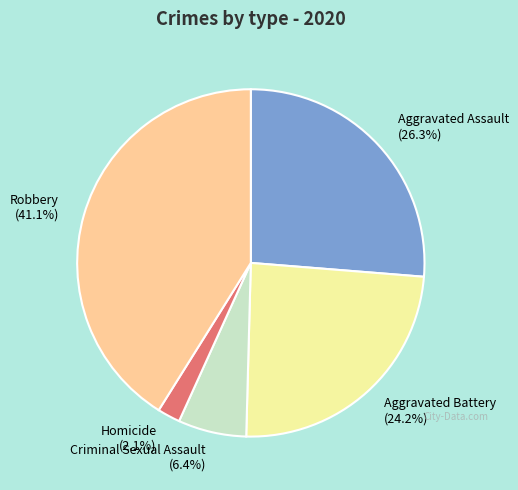

Which slice is the largest?

Robbery